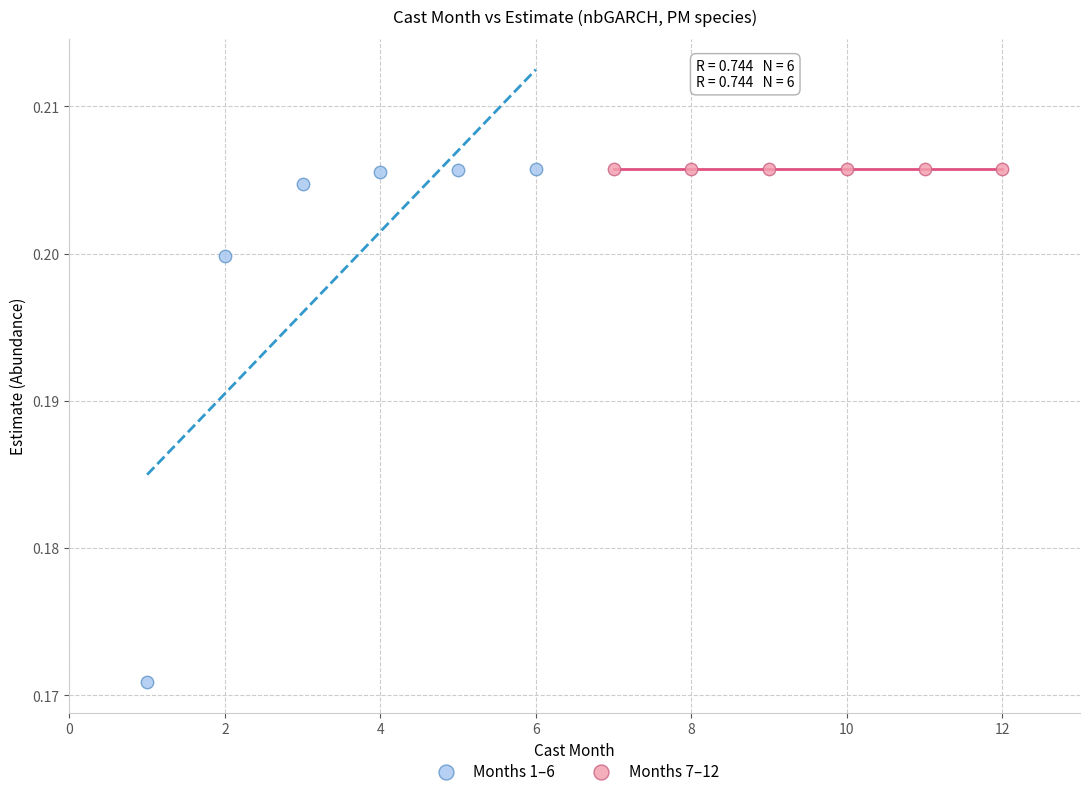

Which series has the largest Y range (max minus min)?

Months 1–6